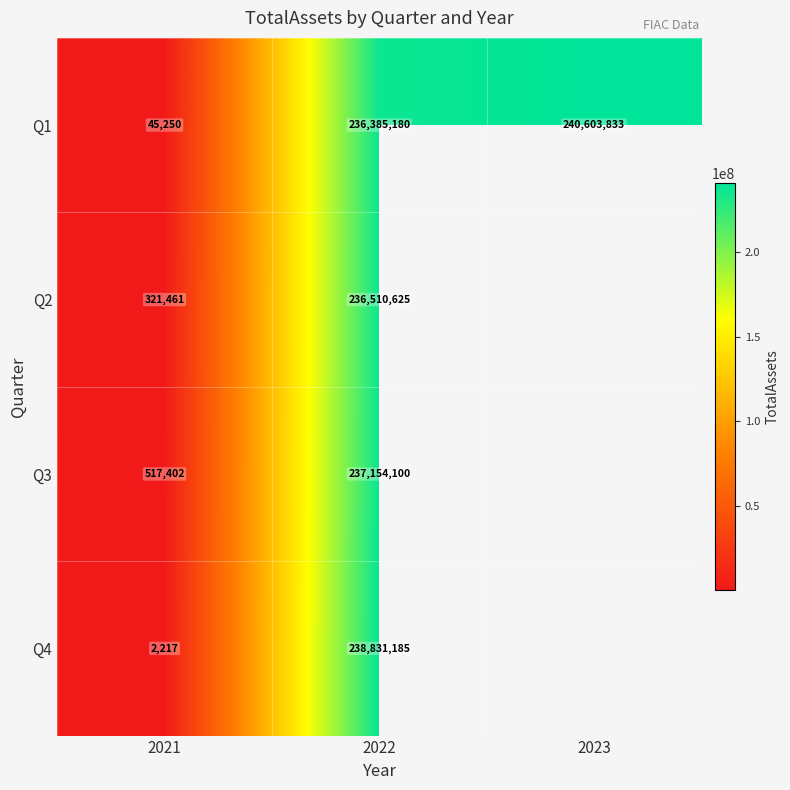

The value of Q3 at 2022 is 237154100. True or false?

True